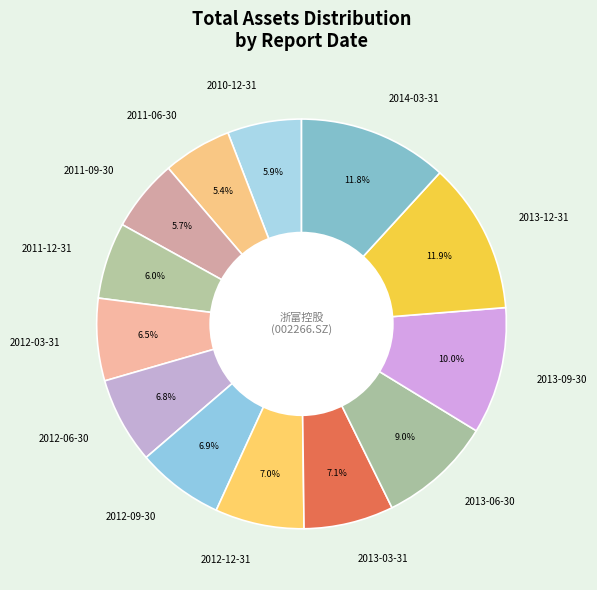

How many segments does this pie chart have?

13